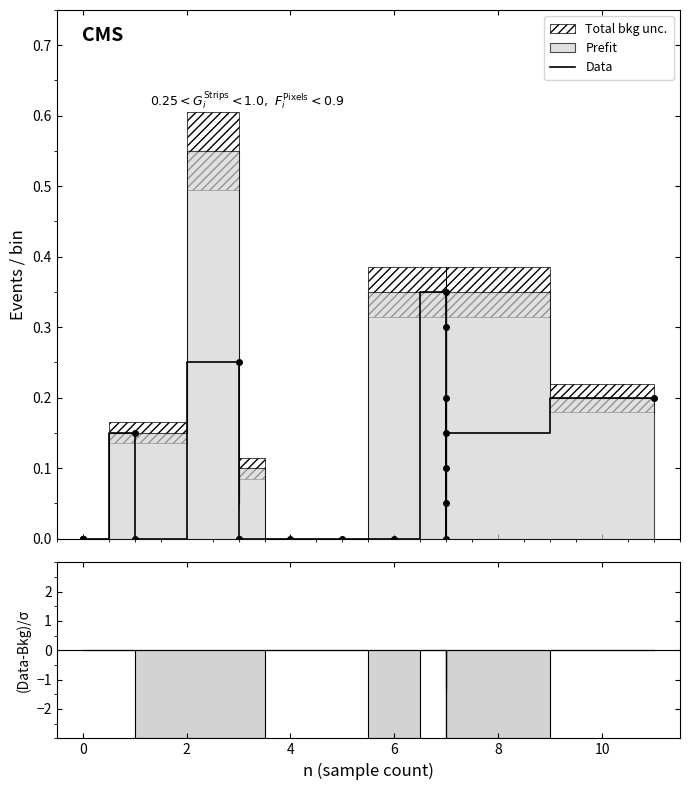

What is the difference between the second highest and minimum values?

0.3